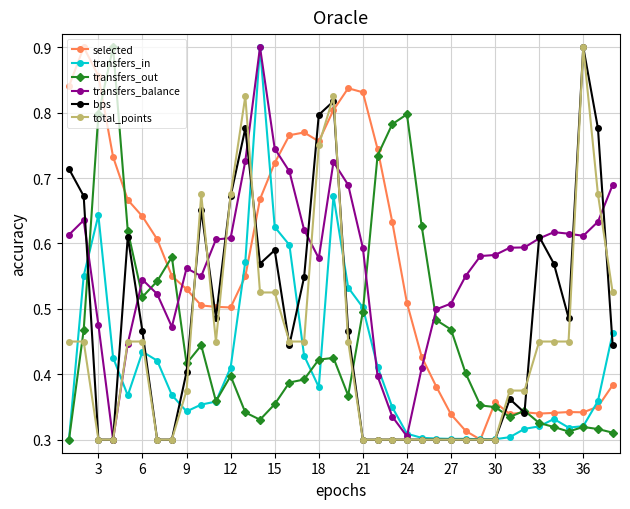

After their last crossing, which series has the higher values: transfers_balance or selected?

transfers_balance